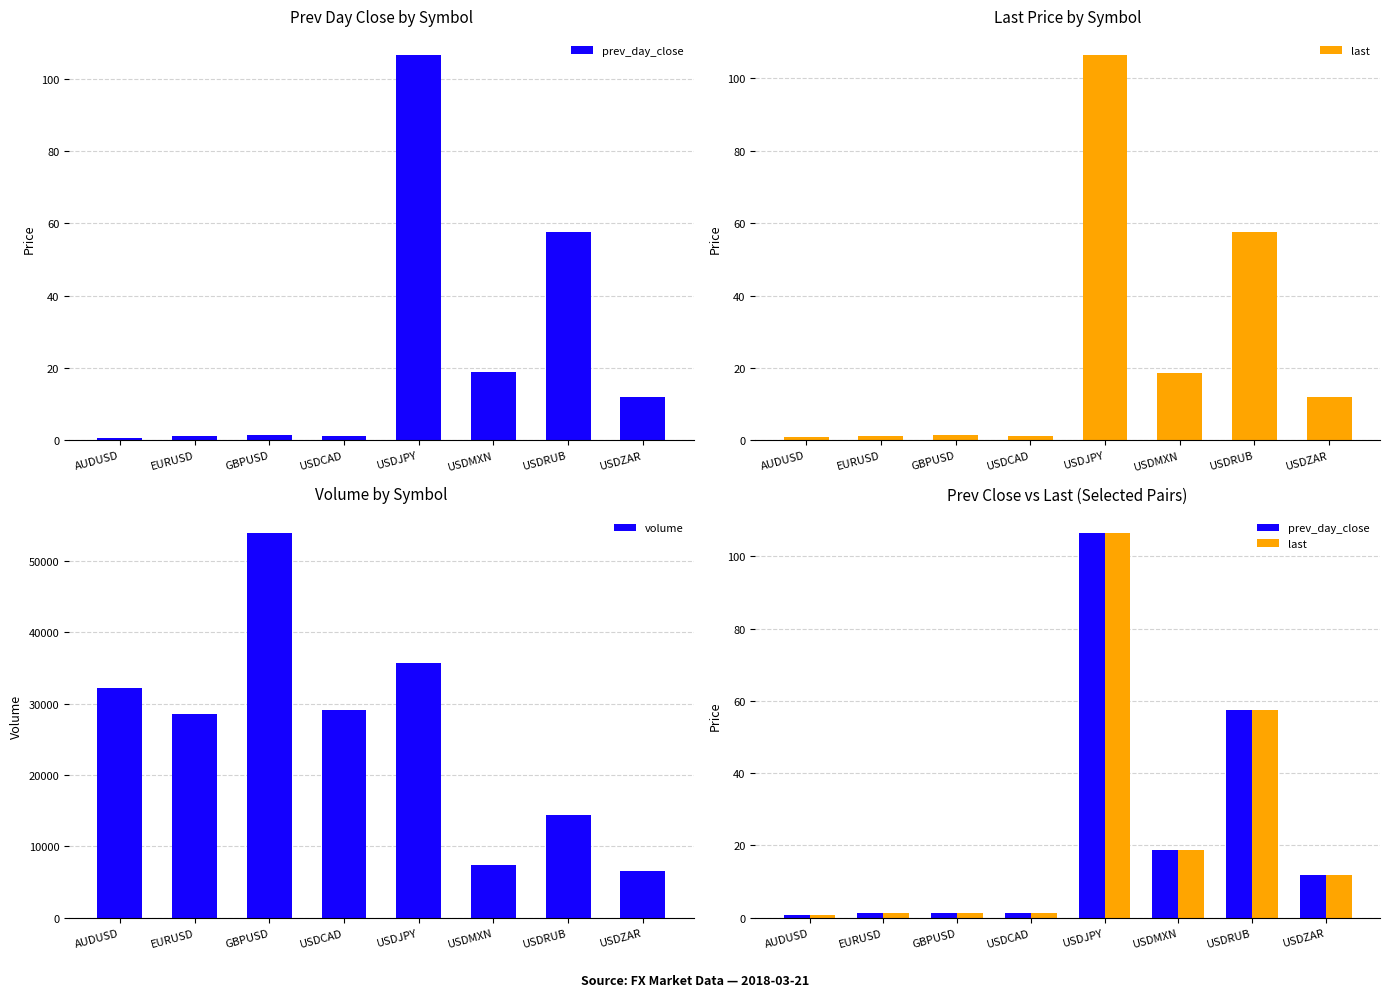

Reading left to right, list all the values displayed in this chart.

prev_day_close: AUDUSD=0.8	EURUSD=1.2	GBPUSD=1.4	USDCAD=1.3	USDJPY=106.5	USDMXN=18.8	USDRUB=57.6	USDZAR=12.0
last: AUDUSD=0.8	EURUSD=1.2	GBPUSD=1.4	USDCAD=1.3	USDJPY=106.4	USDMXN=18.6	USDRUB=57.5	USDZAR=11.9
volume: AUDUSD=32116.0	EURUSD=28477.0	GBPUSD=53924.0	USDCAD=29052.0	USDJPY=35632.0	USDMXN=7410.0	USDRUB=14394.0	USDZAR=6564.0